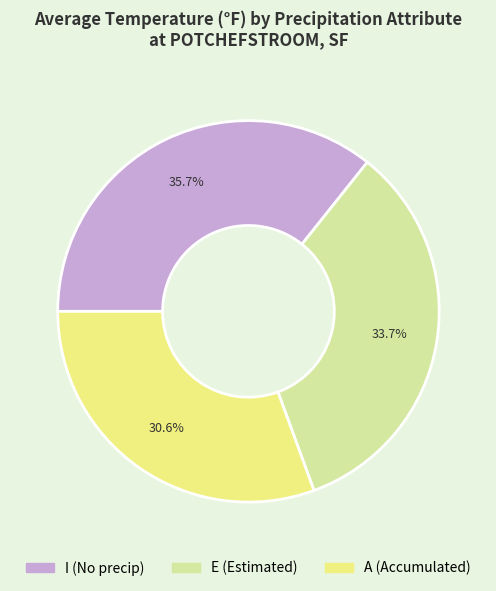

What percentage is NOT represented by A?

69.4%